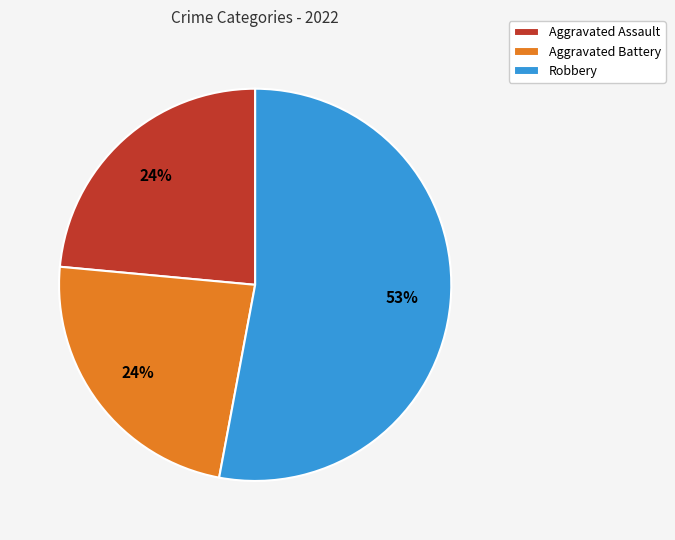

Is there a majority slice in this chart?

Yes